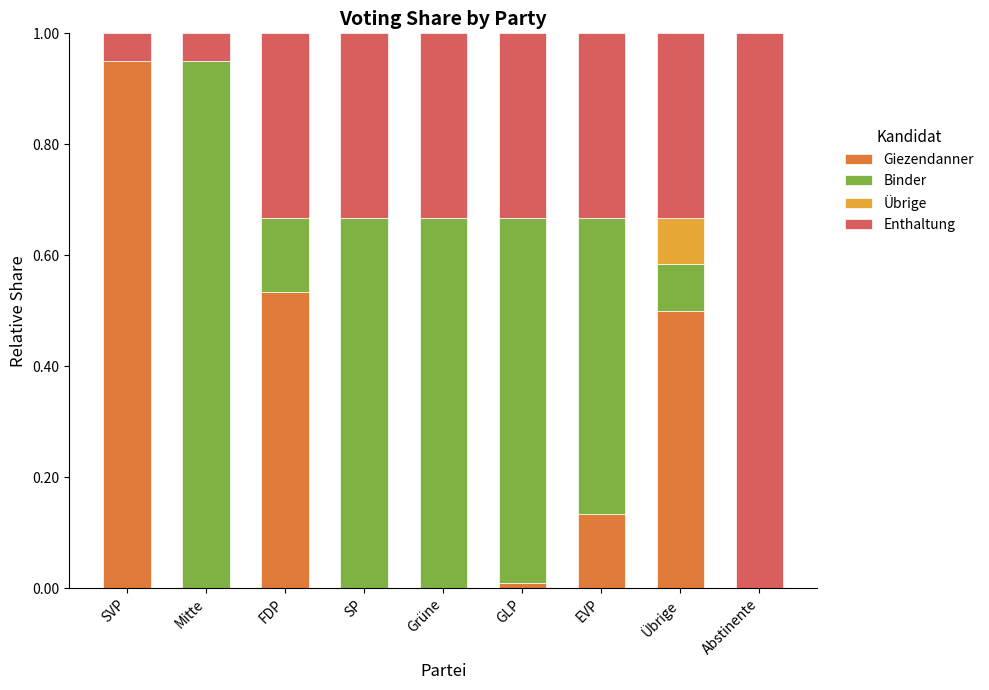

The value of Giezendanner at EVP is 0.2. True or false?

False